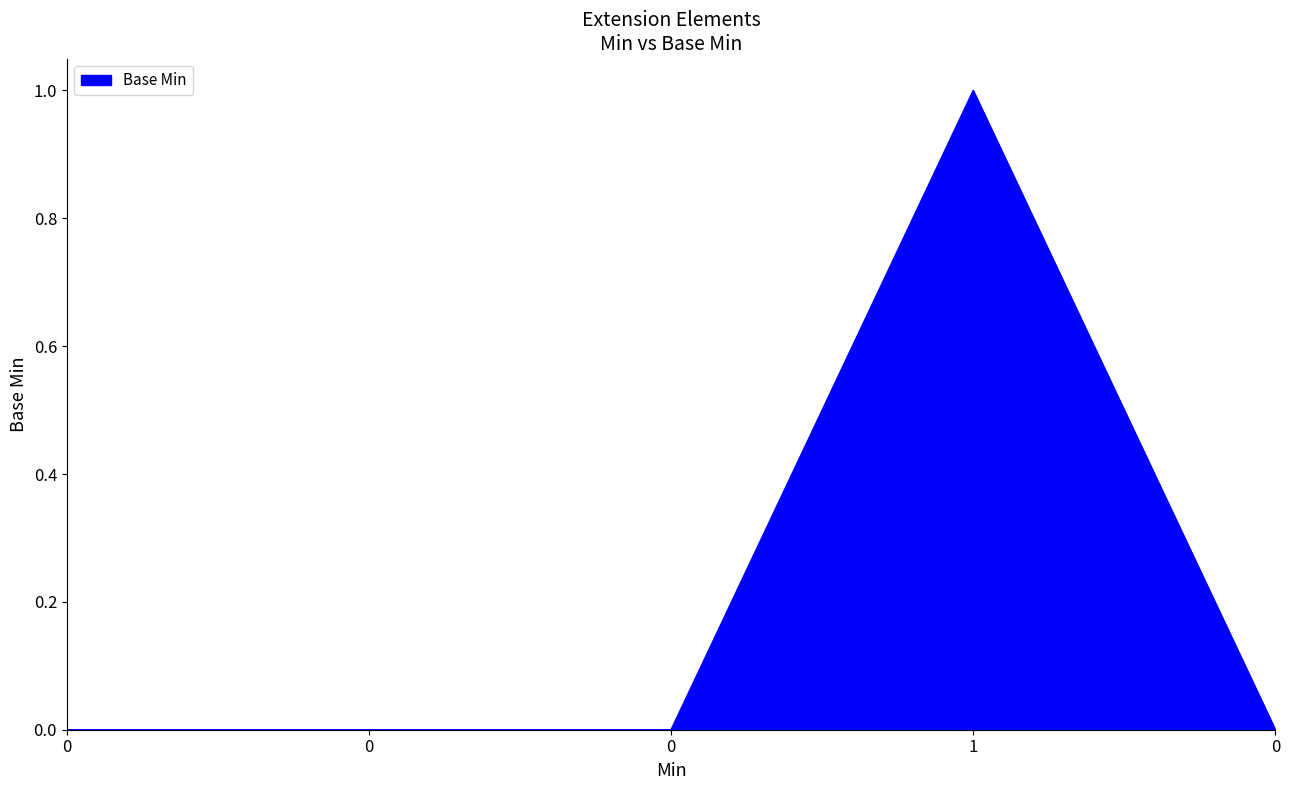

How many distinct data groups are displayed?

1